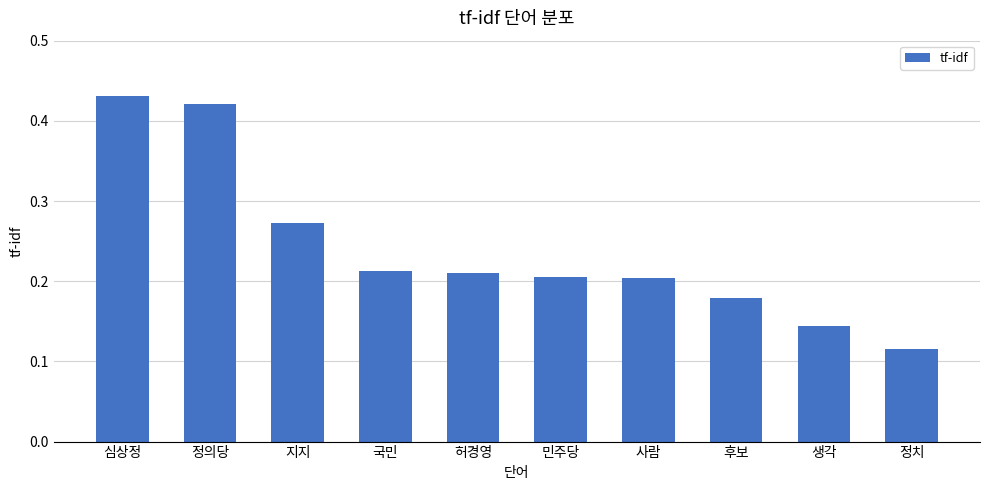

Is it true that the value at 심상정 is 0.8?

False